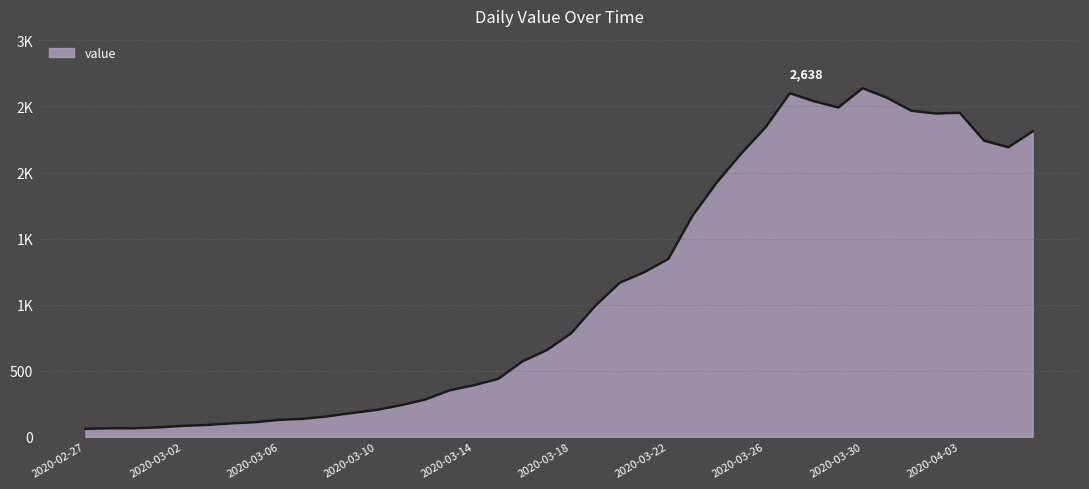

At which category does the chart reach its minimum across all series?

2020-02-27